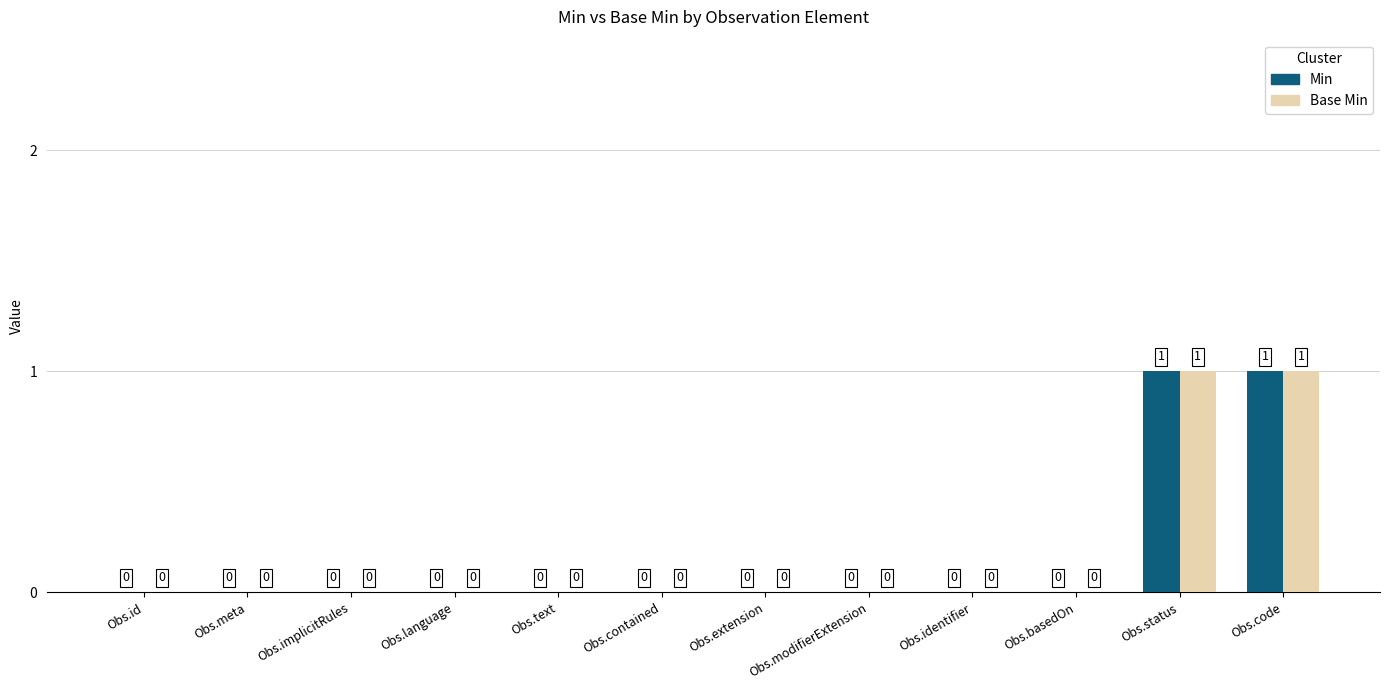

Reading right to left, transcribe all the data shown in this chart.

Min: 1	1	0	0	0	0	0	0	0	0	0	0
Base Min: 1	1	0	0	0	0	0	0	0	0	0	0